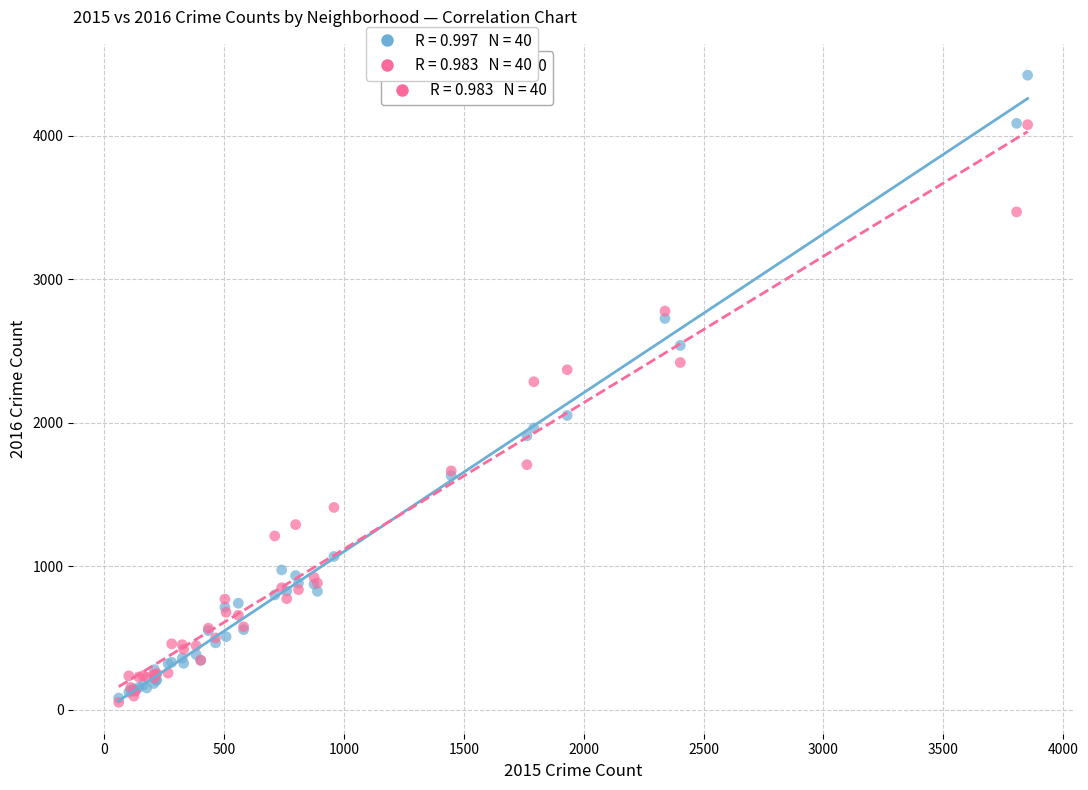

Across all series, what Y value is closest to 2236?

2285